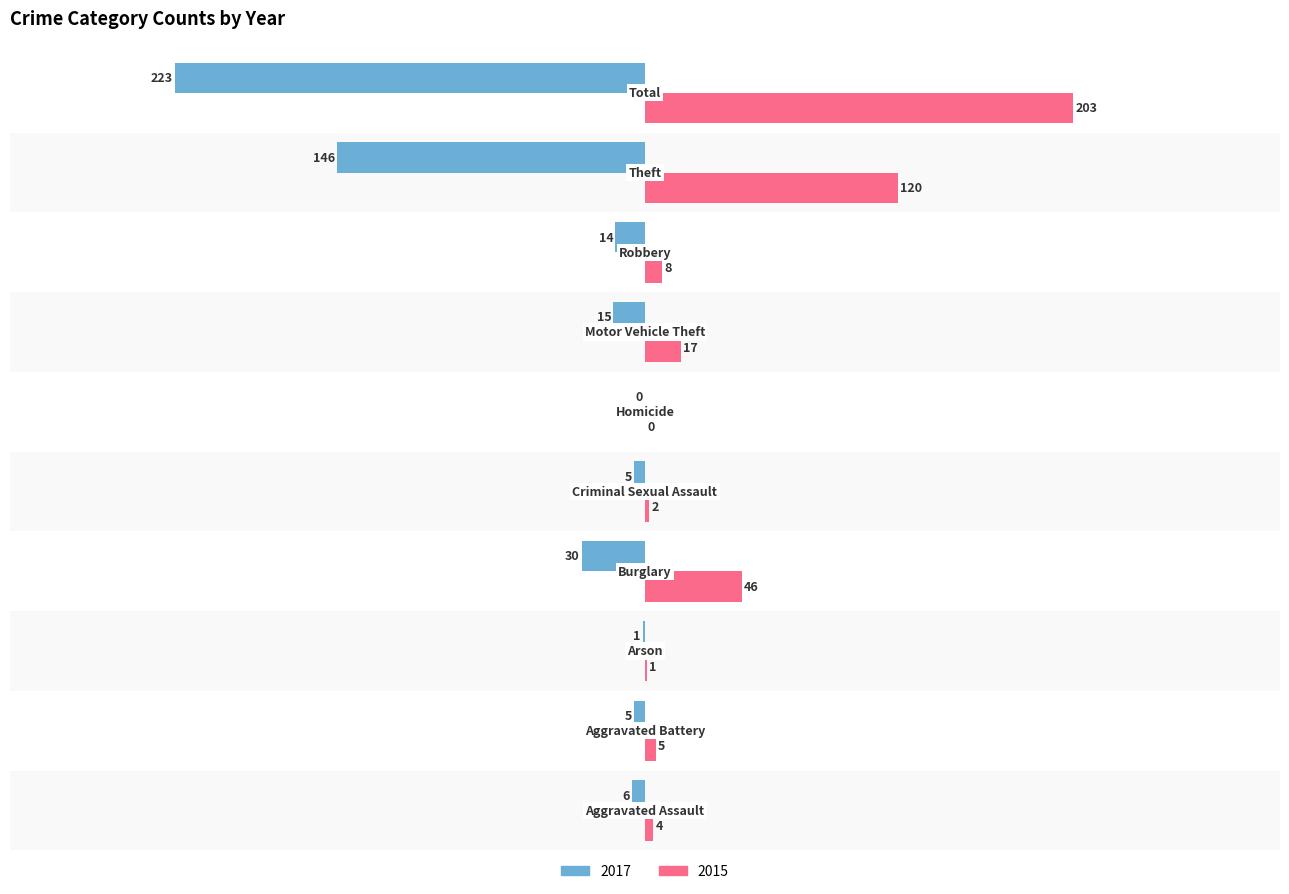

What is the greatest value displayed?

203